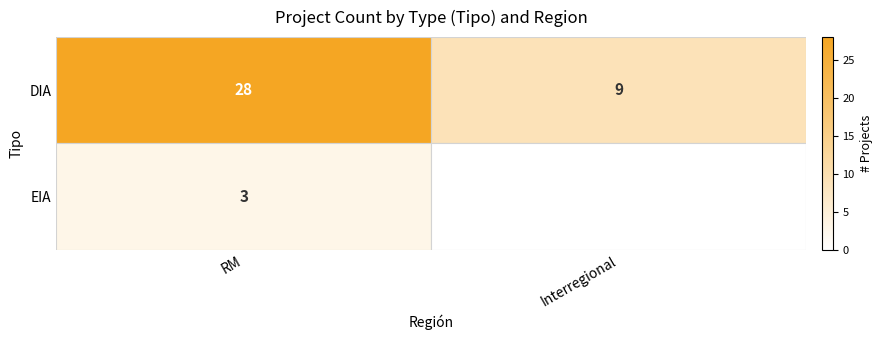

Is the value of EIA at RM greater than the value of DIA at RM?

No